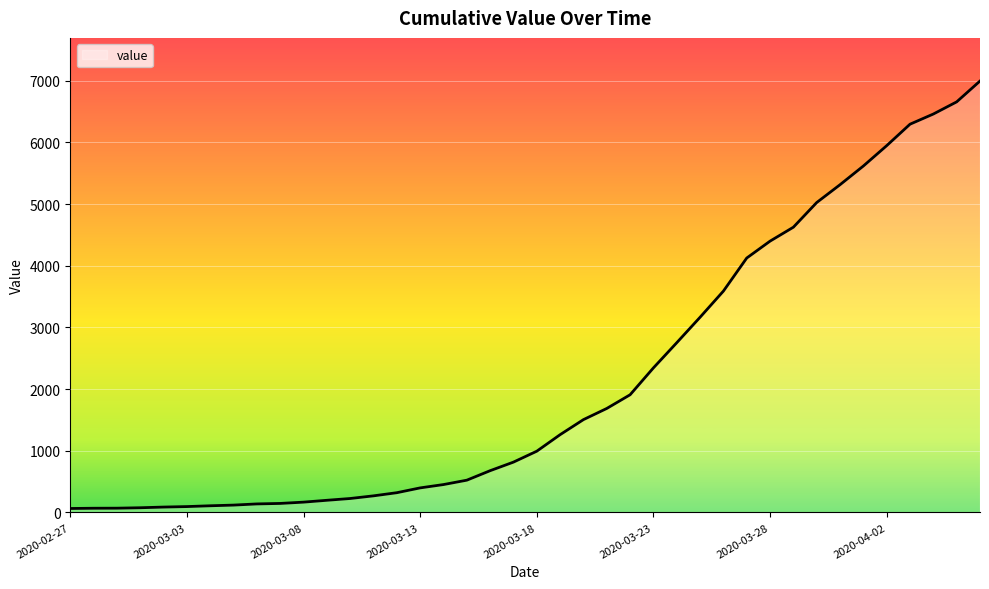

What is the maximum value shown in the chart?

6995